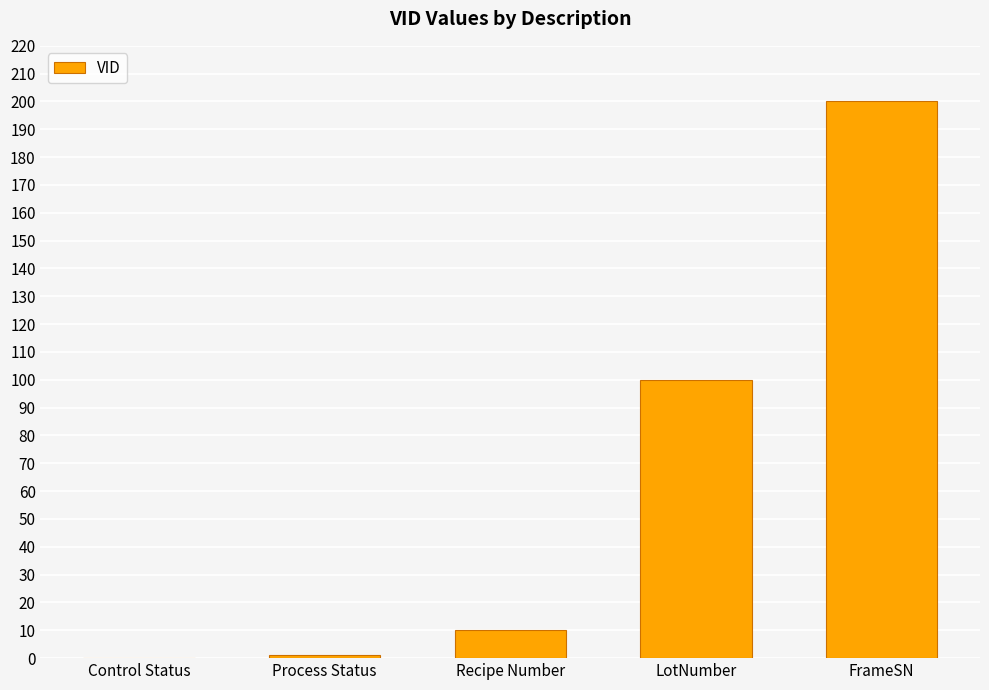

How many values are above zero?

4